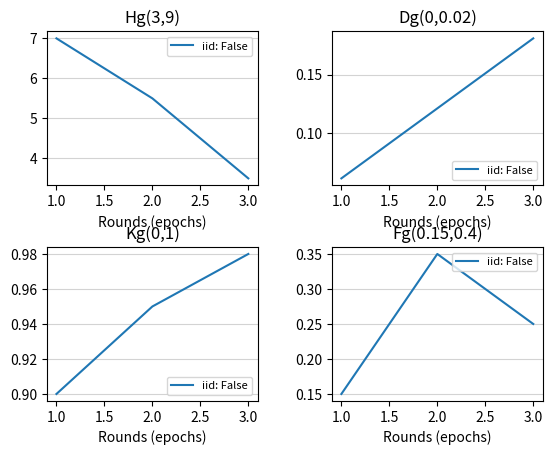

How many categories are shown in the chart?

3